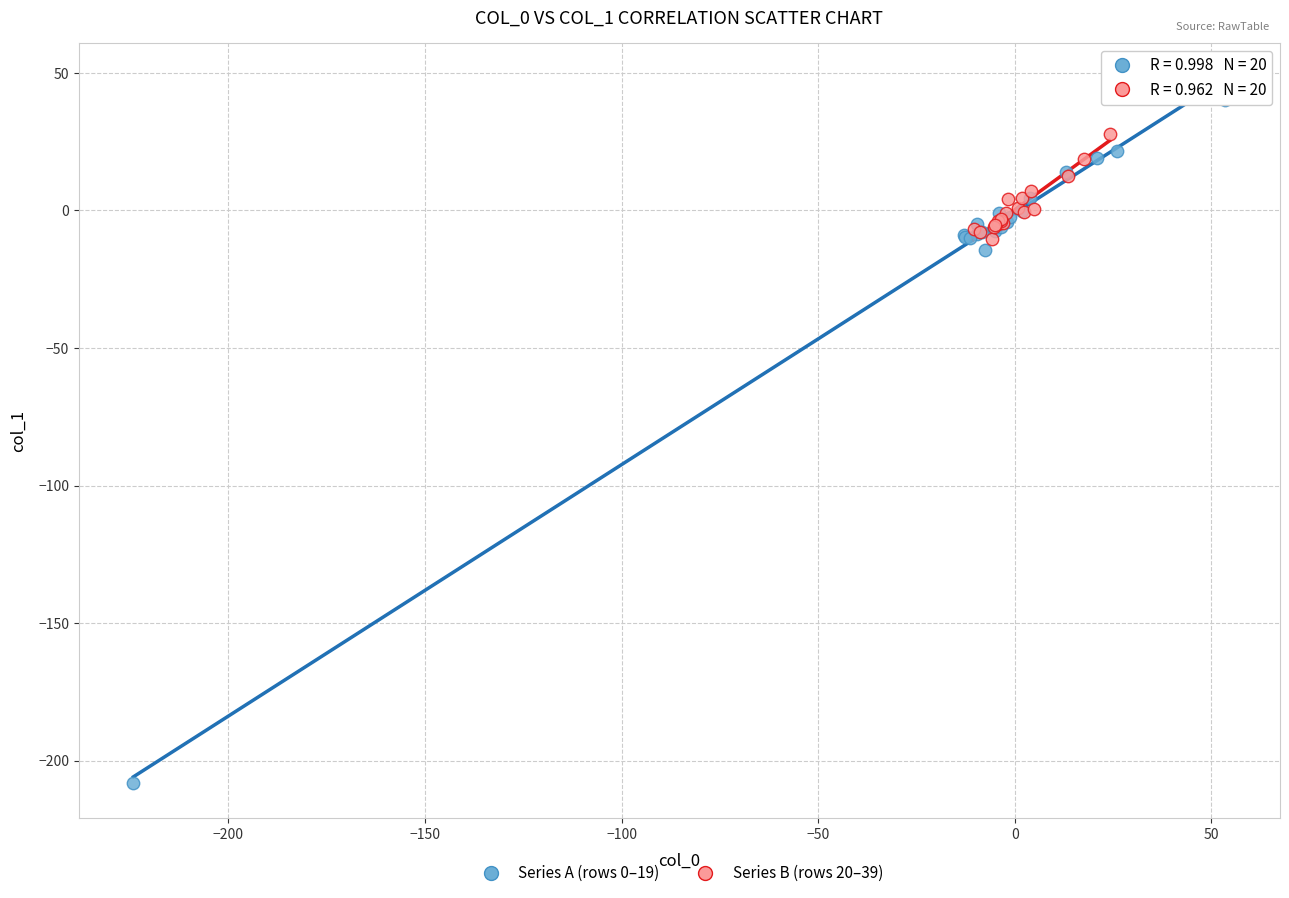

Which series has the largest Y range (max minus min)?

Series A (rows 0–19)